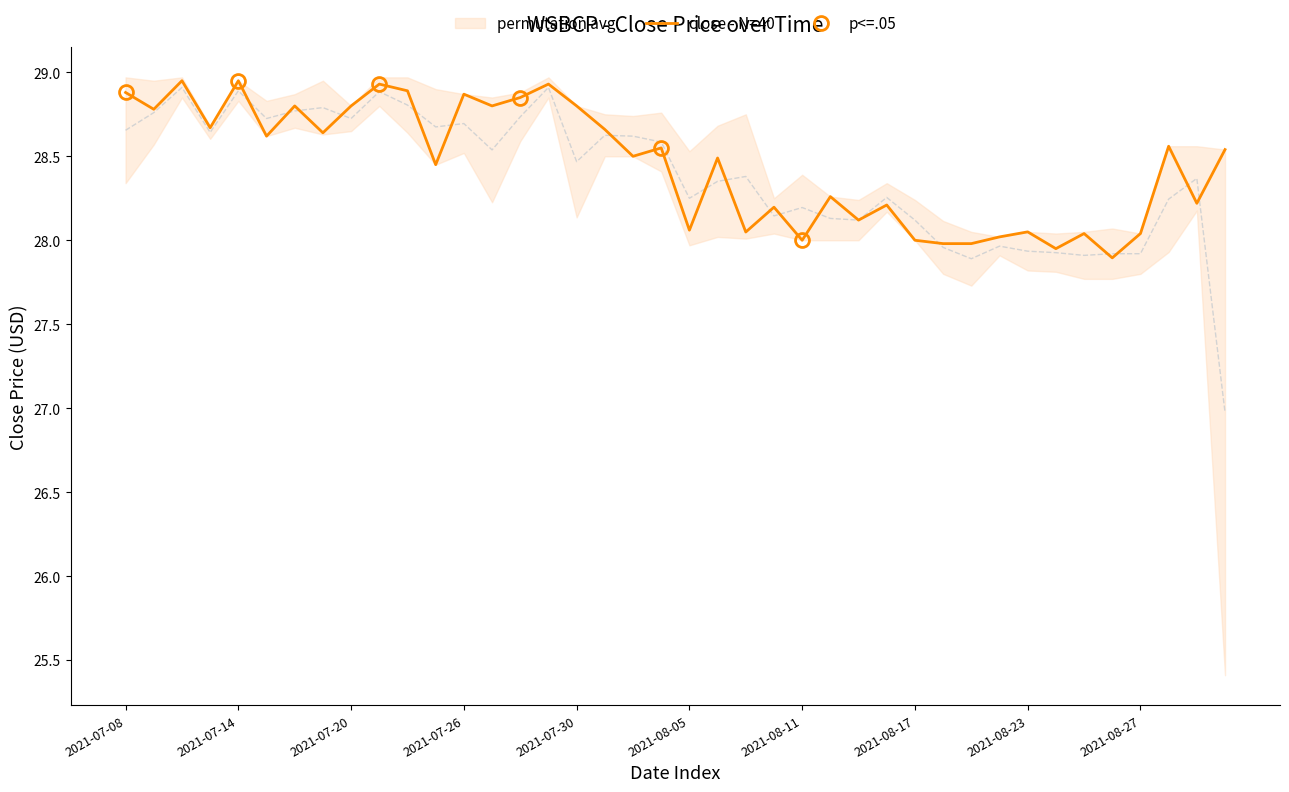

True or false: there are more than 2 points higher than both neighbors.

True